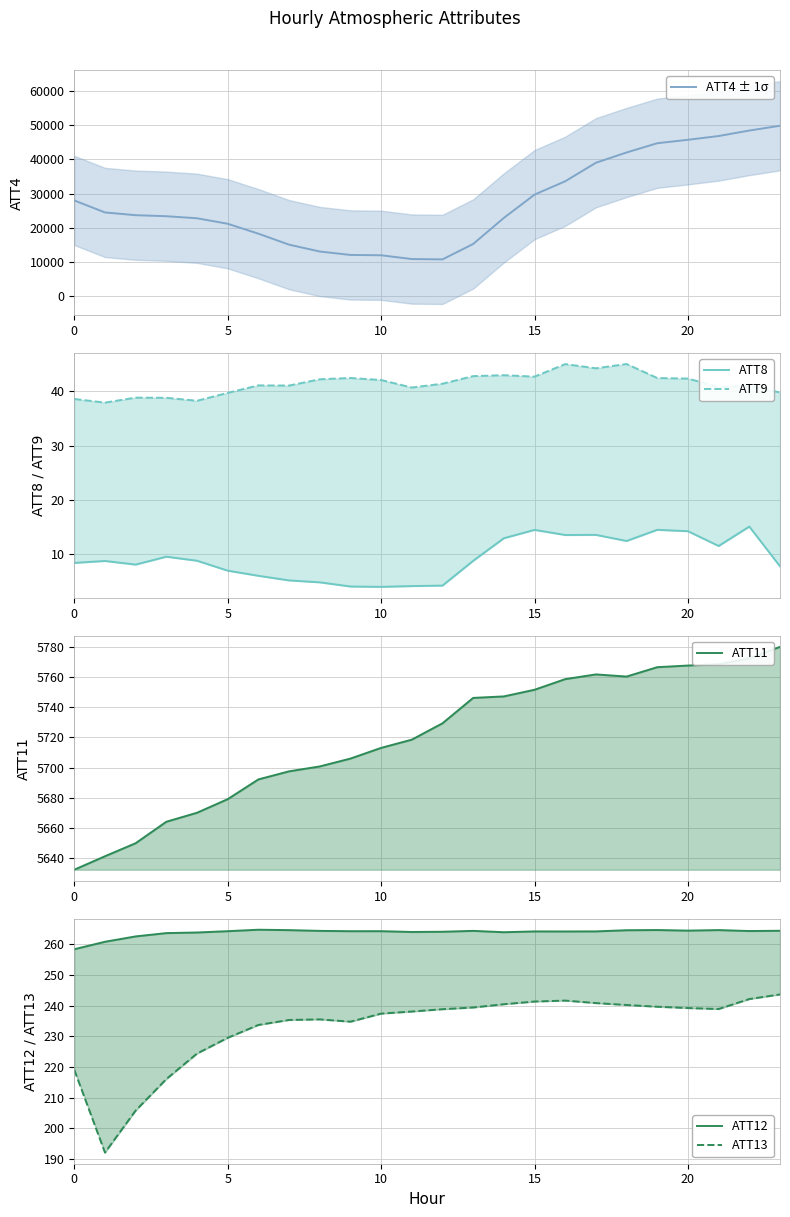

What is the smallest value displayed?

3.8